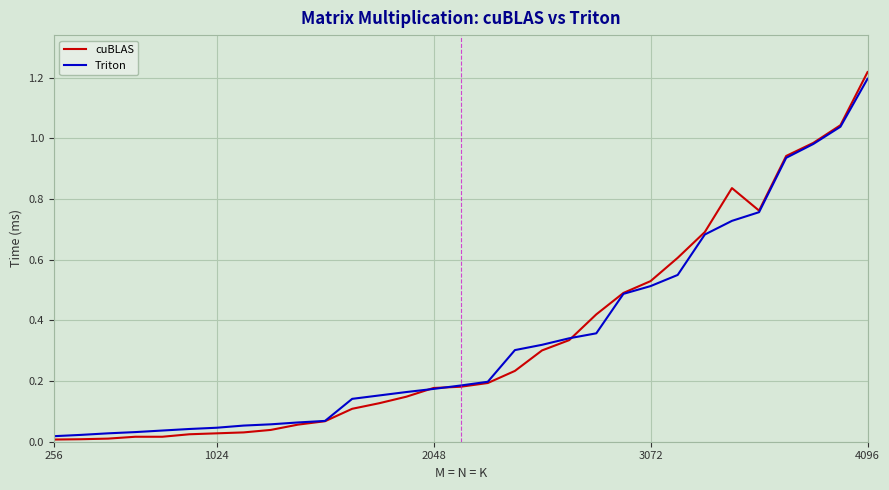

Count the number of data series in this chart.

2